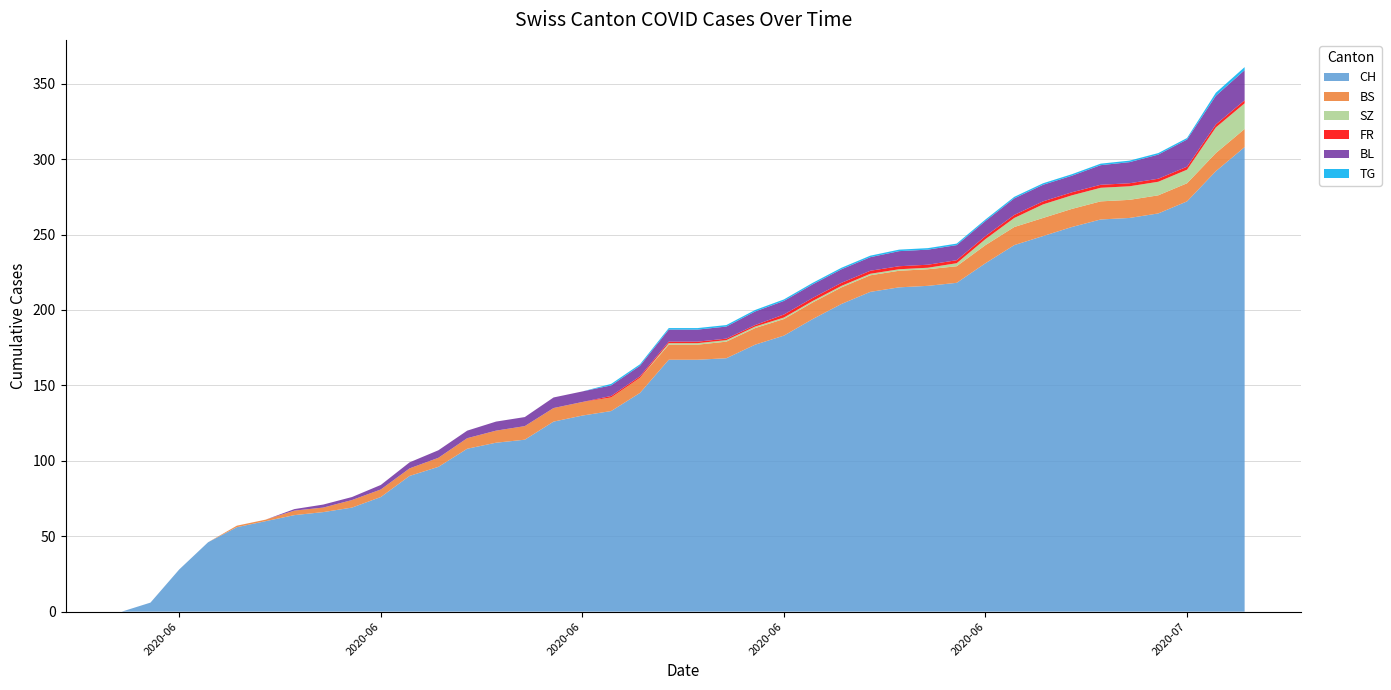

Reading right to left, extract all data points from this chart.

CH: 39=308	38=292	37=272	36=264	35=261	34=260	33=255	32=249	31=243	30=231	29=218	28=216	27=215	26=212	25=204	24=194	23=183	22=177	21=168	20=167	19=167	18=145	17=133	16=130	15=126	14=114	13=112	12=108	11=96	10=90	9=76	8=69	7=66	6=64	5=60	4=56	3=46	2=28	1=6	0=0
BS: 39=12	38=12	37=12	36=12	35=12	34=12	33=12	32=12	31=12	30=12	29=11	28=11	27=11	26=11	25=11	24=11	23=11	22=11	21=11	20=10	19=10	18=10	17=9	16=9	15=9	14=9	13=8	12=7	11=6	10=5	9=5	8=5	7=3	6=3	5=1	4=1	3=0	2=0	1=0	0=0
SZ: 39=17	38=17	37=9	36=9	35=9	34=9	33=9	32=9	31=6	30=4	29=2	28=1	27=1	26=1	25=1	24=1	23=1	22=1	21=1	20=1	19=1	18=0	17=0	16=0	15=0	14=0	13=0	12=0	11=0	10=0	9=0	8=0	7=0	6=0	5=0	4=0	3=0	2=0	1=0	0=0
FR: 39=2	38=2	37=2	36=2	35=2	34=2	33=2	32=2	31=2	30=2	29=2	28=2	27=2	26=2	25=2	24=2	23=2	22=1	21=1	20=1	19=1	18=1	17=1	16=0	15=0	14=0	13=0	12=0	11=0	10=0	9=0	8=0	7=0	6=0	5=0	4=0	3=0	2=0	1=0	0=0
BL: 39=20	38=19	37=18	36=16	35=14	34=13	33=11	32=11	31=11	30=10	29=10	28=10	27=10	26=9	25=9	24=9	23=9	22=9	21=8	20=8	19=8	18=7	17=7	16=7	15=7	14=6	13=6	12=5	11=5	10=4	9=3	8=2	7=2	6=1	5=0	4=0	3=0	2=0	1=0	0=0
TG: 39=2	38=2	37=1	36=1	35=1	34=1	33=1	32=1	31=1	30=1	29=1	28=1	27=1	26=1	25=1	24=1	23=1	22=1	21=1	20=1	19=1	18=1	17=1	16=0	15=0	14=0	13=0	12=0	11=0	10=0	9=0	8=0	7=0	6=0	5=0	4=0	3=0	2=0	1=0	0=0